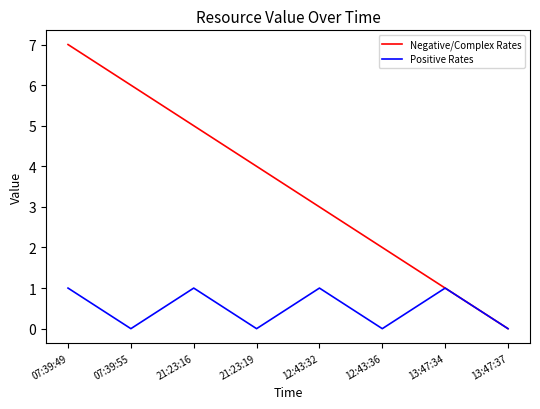

List the series in order of their peak value, highest first.

Negative/Complex Rates, Positive Rates